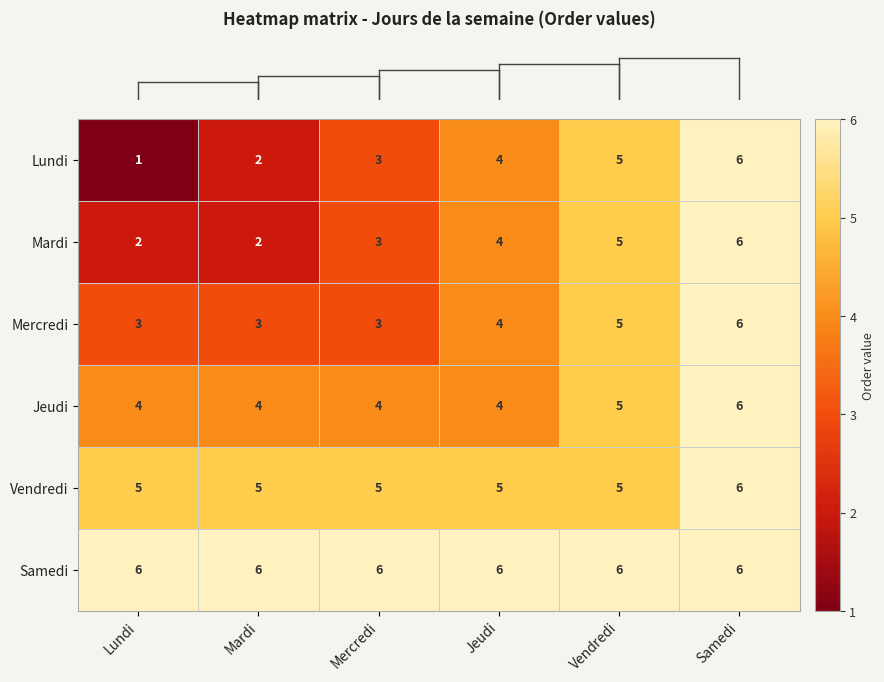

Rank the series at Lundi from lowest to highest value.

Lundi, Mardi, Mercredi, Jeudi, Vendredi, Samedi